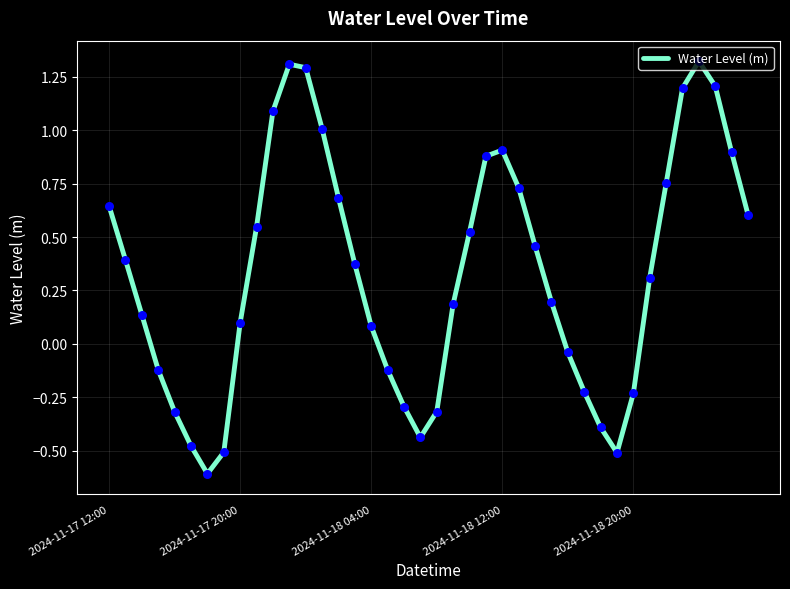

What is the minimum value shown in the chart?

-0.6